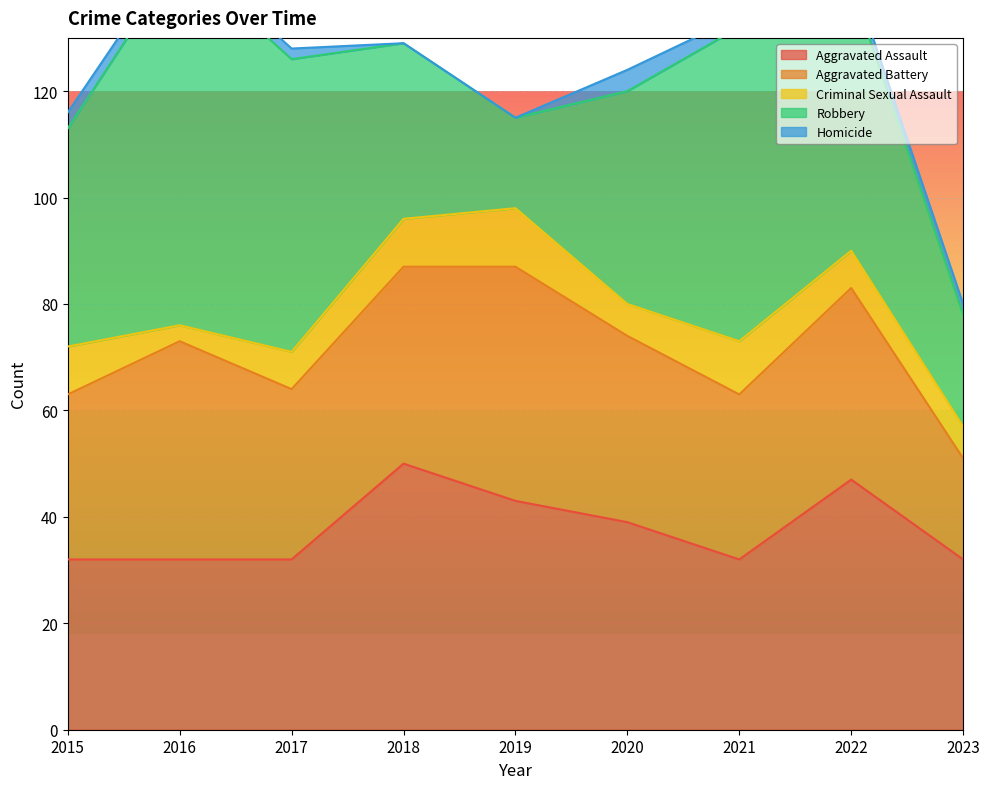

How many interior local valleys does the Criminal Sexual Assault series have?

2